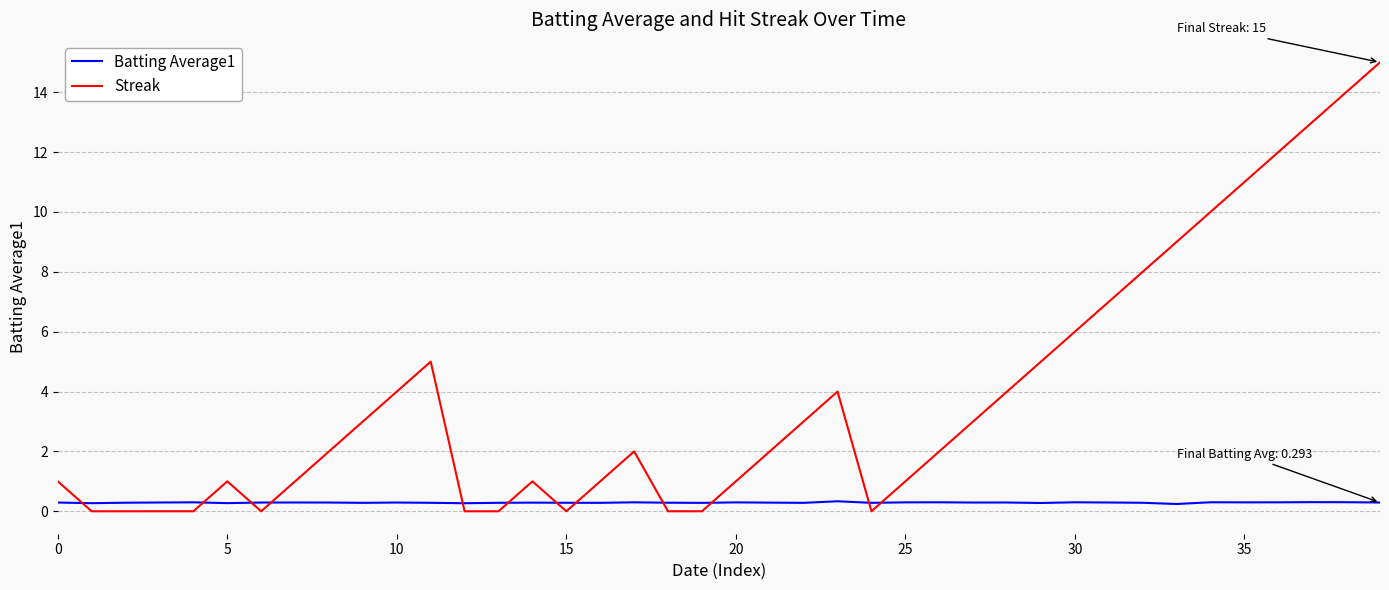

Which series has the largest total across all categories?

Streak